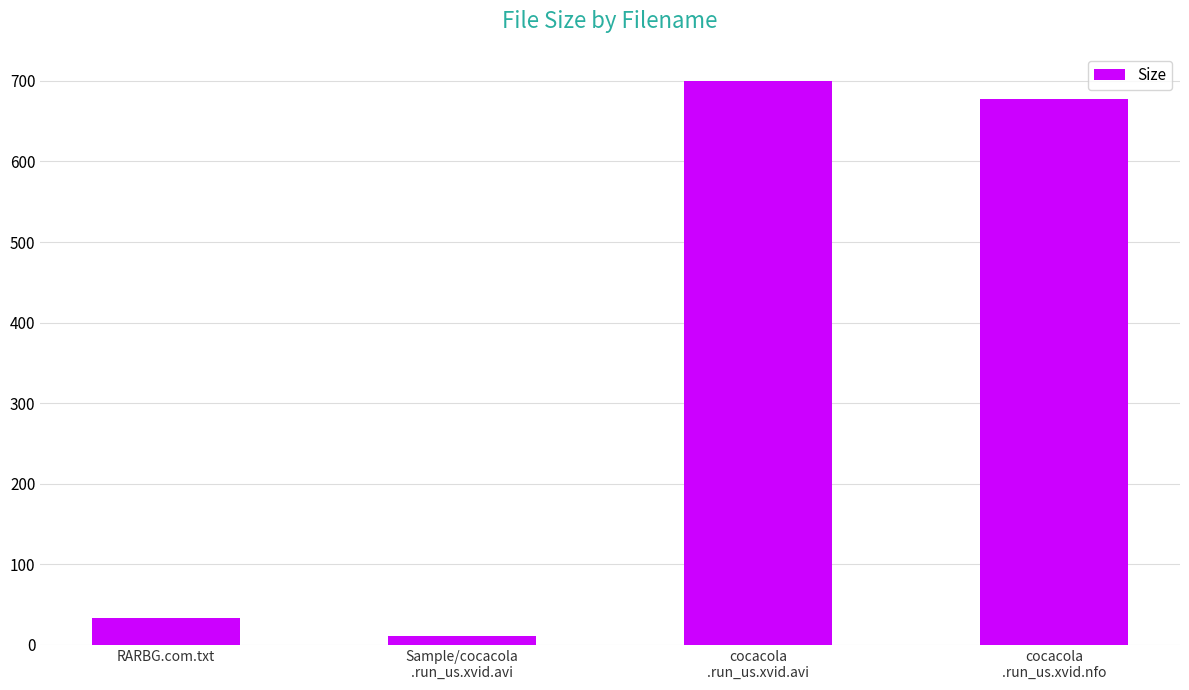

Rank the categories by value from highest to lowest.

cocacola
.run_us.xvid.avi, cocacola
.run_us.xvid.nfo, RARBG.com.txt, Sample/cocacola
.run_us.xvid.avi